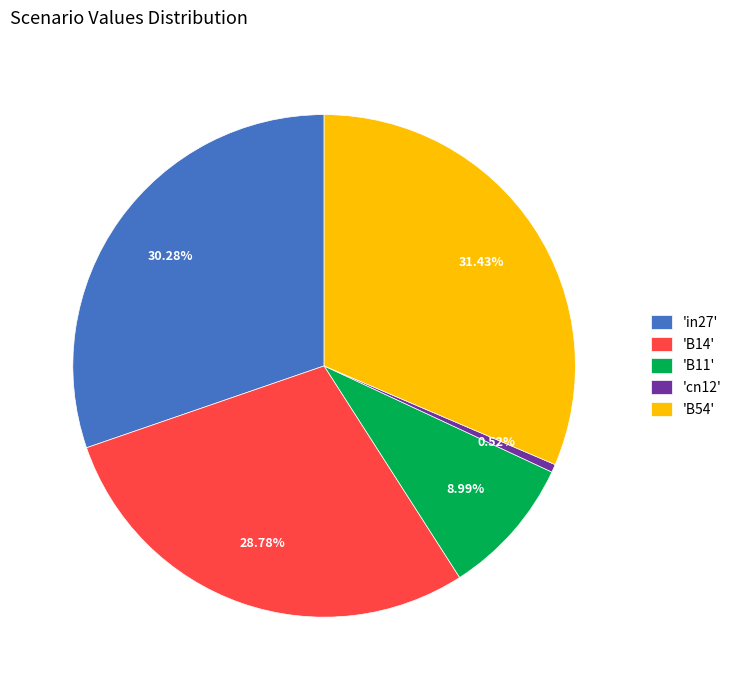

Count the number of slices in the pie.

5